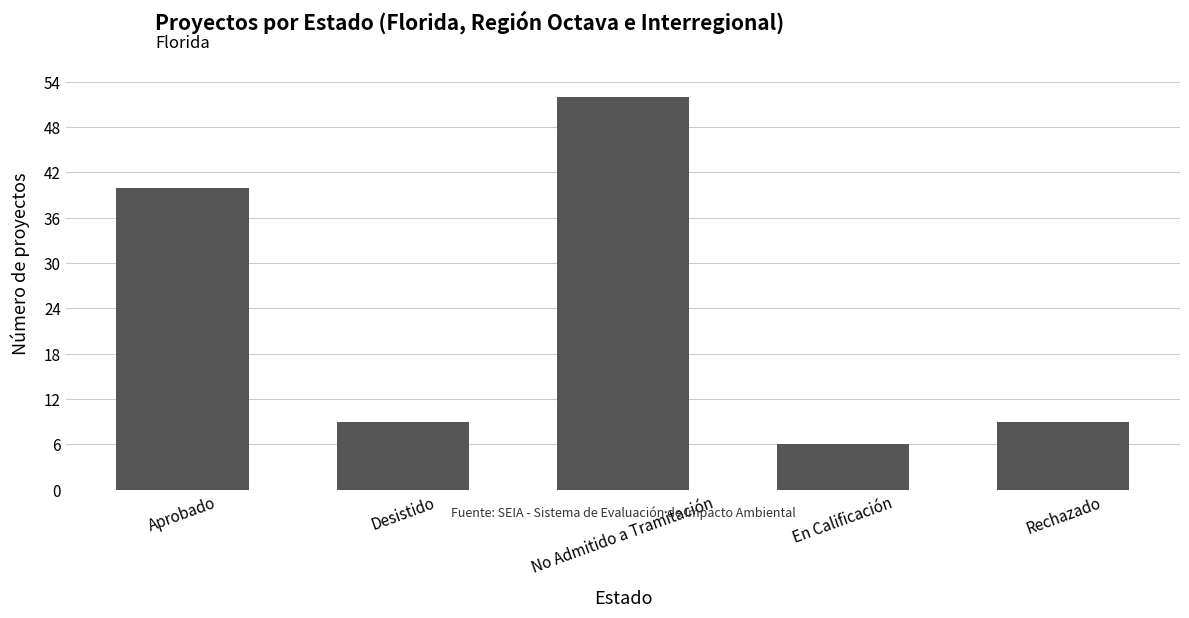

Reading right to left, what are all the values shown in this chart?

Rechazado=9	En Calificación=6	No Admitido a Tramitación=52	Desistido=9	Aprobado=40